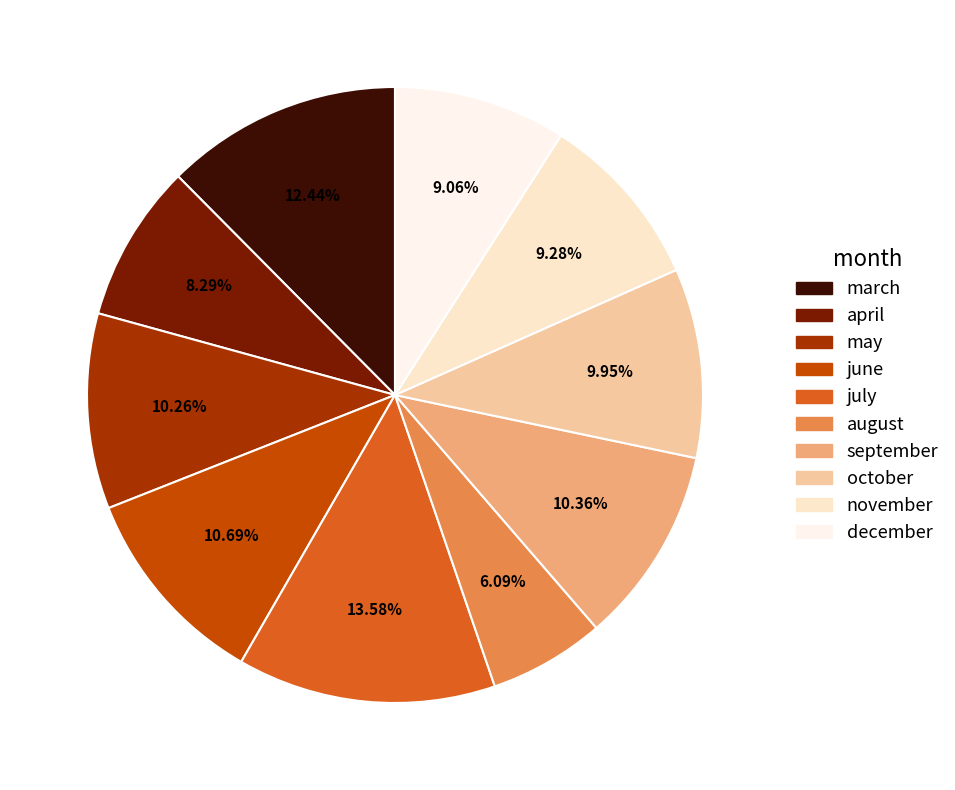

How many segments does this pie chart have?

10